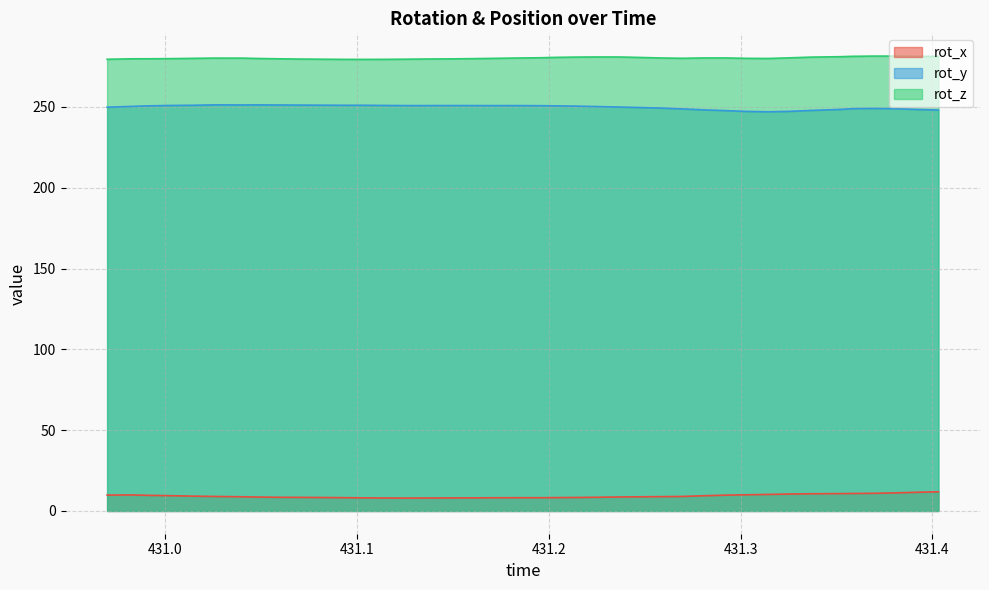

Reading left to right, what are all the values shown in this chart?

rot_x: 9.8	9.9	9.7	9.5	9.2	9.0	8.8	8.6	8.5	8.4	8.3	8.3	8.1	8.0	8.0	8.0	8.1	8.1	8.2	8.2	8.2	8.3	8.4	8.5	8.7	8.8	8.9	9.0	9.4	9.8	10.0	10.2	10.5	10.6	10.8	10.8	10.9	11.2	11.6	11.9
rot_y: 249.9	250.4	250.7	251.0	251.1	251.3	251.3	251.3	251.2	251.2	251.1	251.1	251.1	251.0	250.9	250.9	250.9	250.9	250.9	250.9	250.8	250.7	250.5	250.3	250.0	249.7	249.3	248.8	248.2	247.8	247.3	247.0	247.3	247.9	248.5	249.0	249.1	248.9	248.5	248.1
rot_z: 279.5	279.8	279.8	279.9	280.1	280.3	280.2	280.0	279.8	279.7	279.6	279.5	279.4	279.5	279.6	279.7	279.8	279.9	280.1	280.3	280.5	280.7	280.9	281.0	280.9	280.7	280.3	280.1	280.3	280.3	280.1	280.0	280.4	280.9	281.1	281.4	281.5	281.5	281.4	281.2